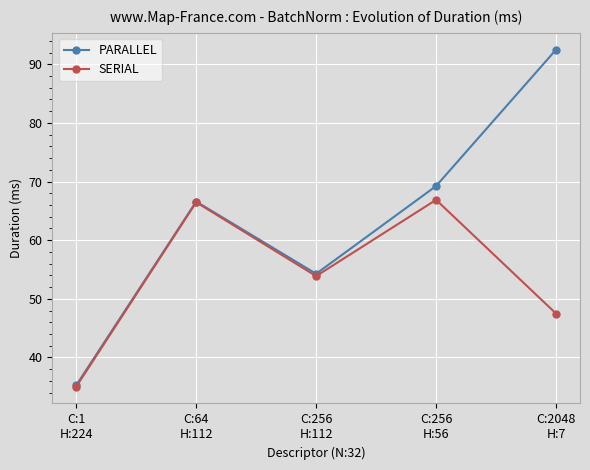

How many lines are shown in the chart?

2